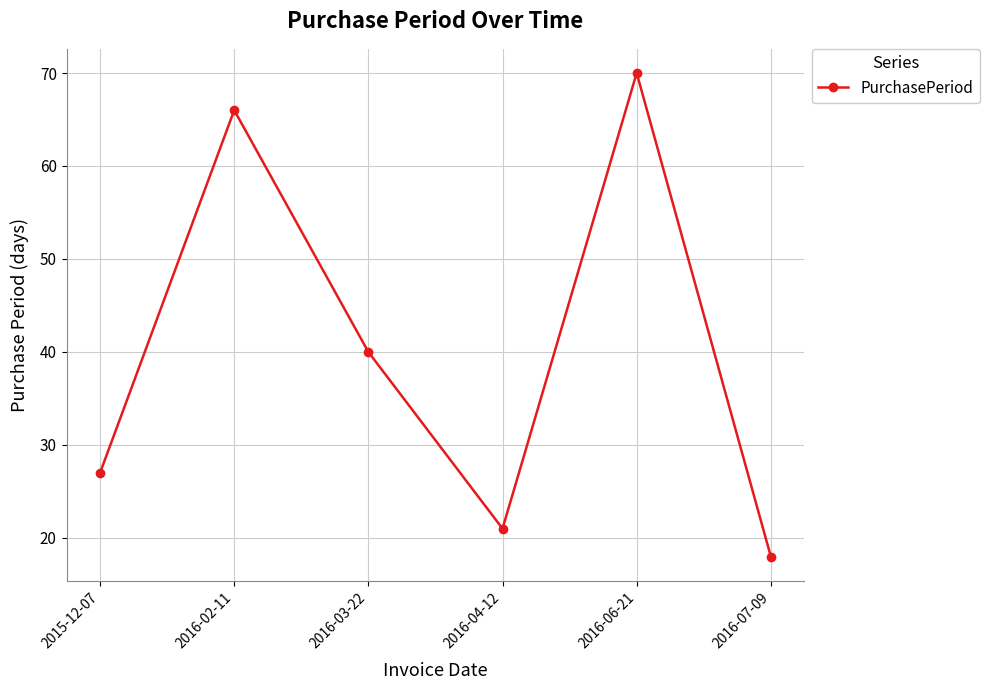

Rank the categories by value from highest to lowest.

2016-06-21, 2016-02-11, 2016-03-22, 2015-12-07, 2016-04-12, 2016-07-09